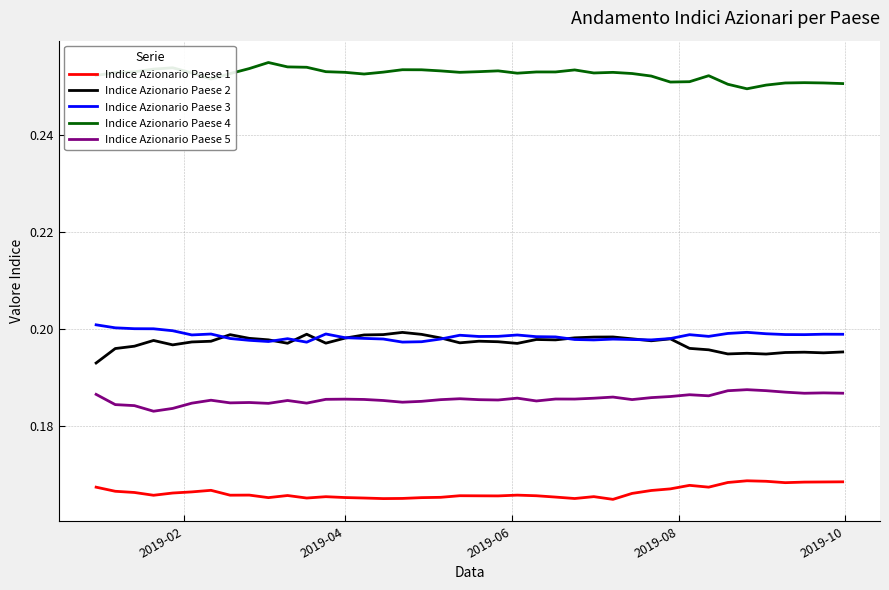

Which series has the largest total across all categories?

Indice Azionario Paese 4